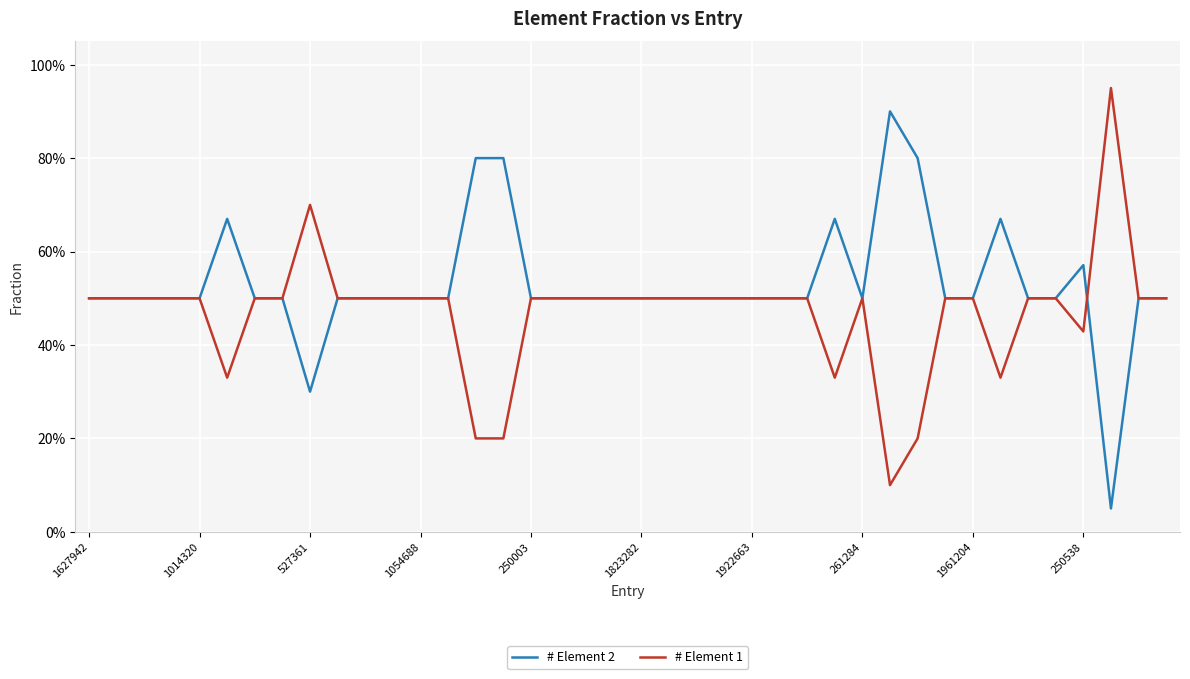

At how many categories does at least one series exceed 0?

40